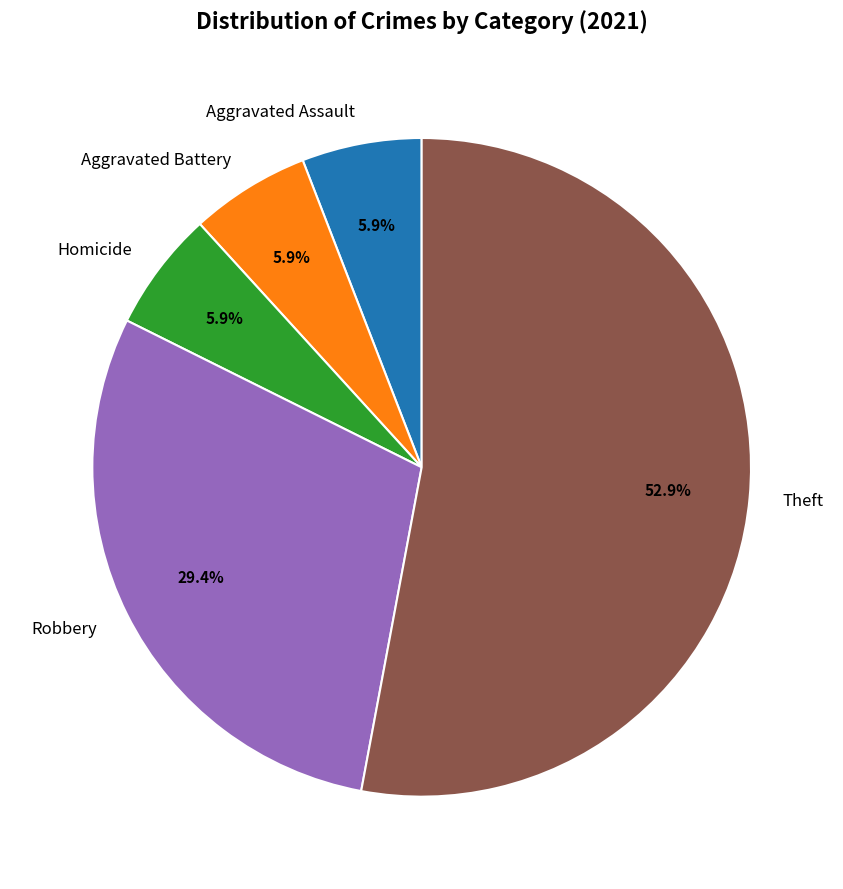

Is it true that Robbery is 39% of the pie?

False